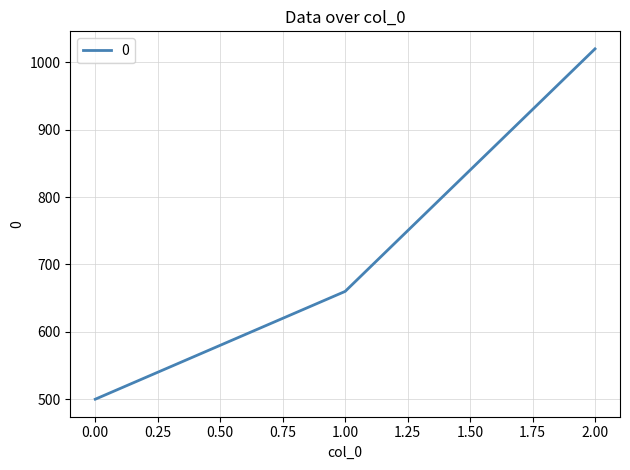

At which category does the chart reach its peak across all series?

2.00